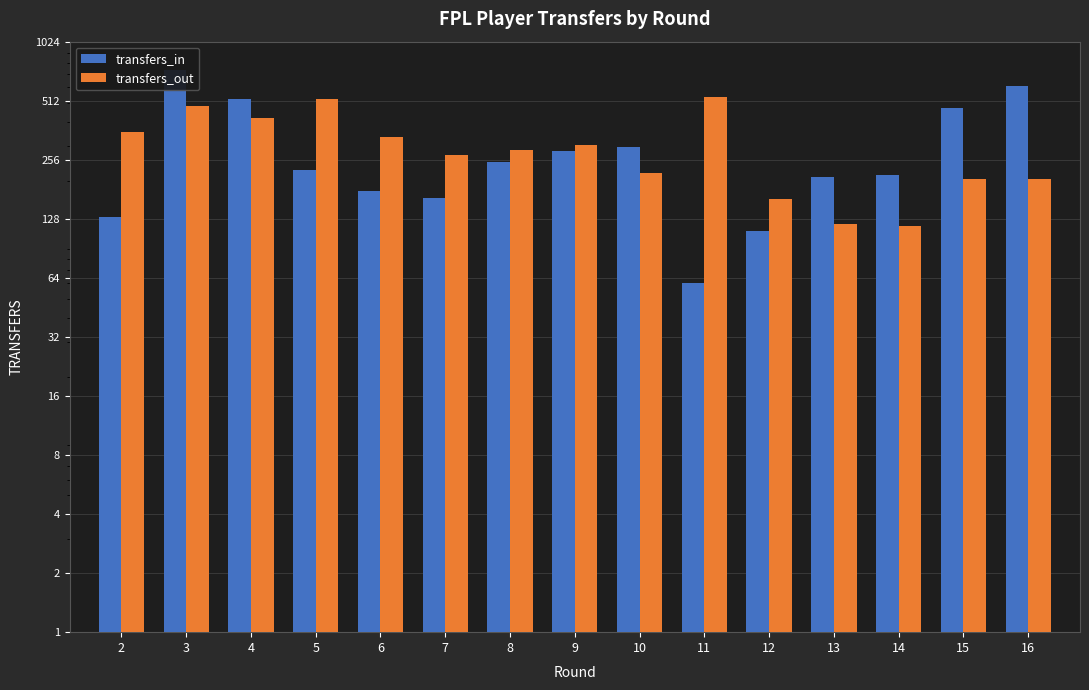

What is the value of the transfers_in bar at the 8th from the left?

283